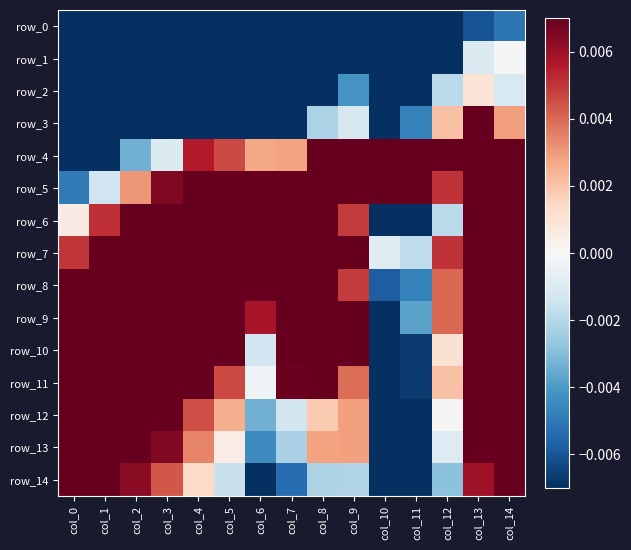

What is the difference between the highest and lowest values at col_7?

0.1